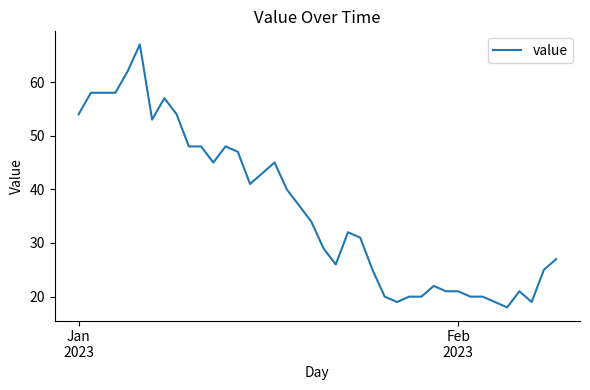

What is the maximum value shown in the chart?

67